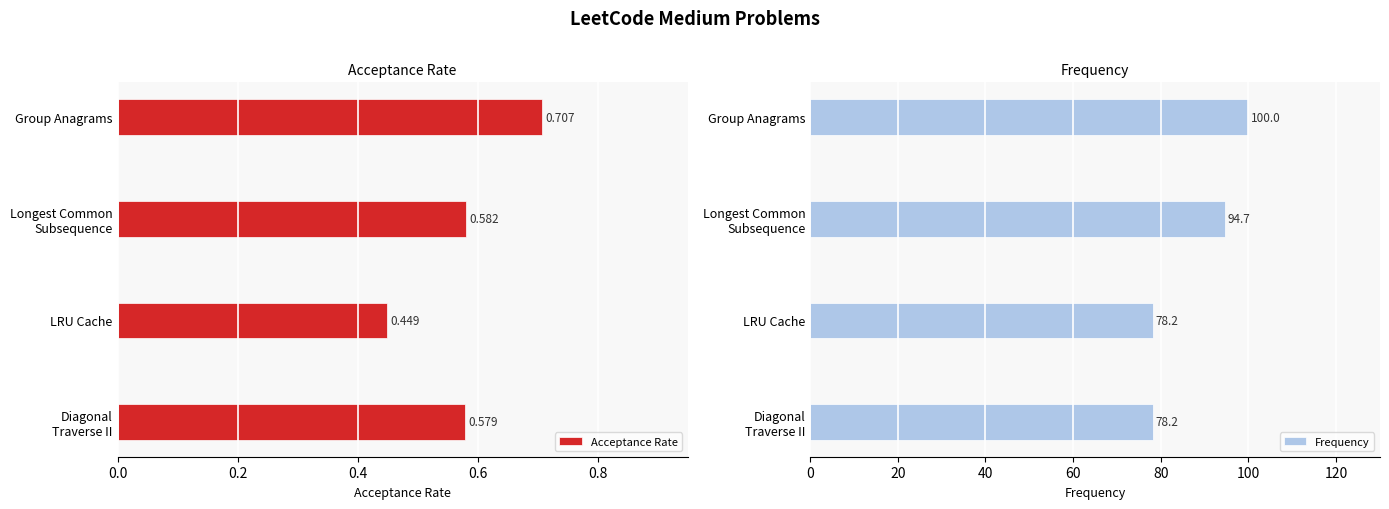

What is the difference between the second highest and second lowest values in the Frequency series?

16.5